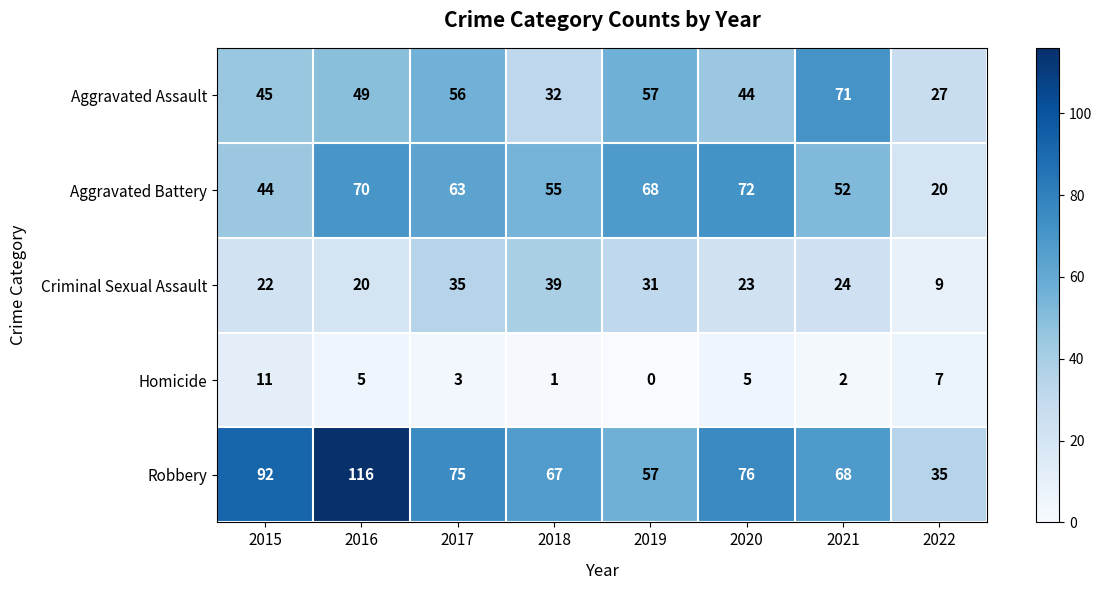

Count the number of data series in this chart.

5